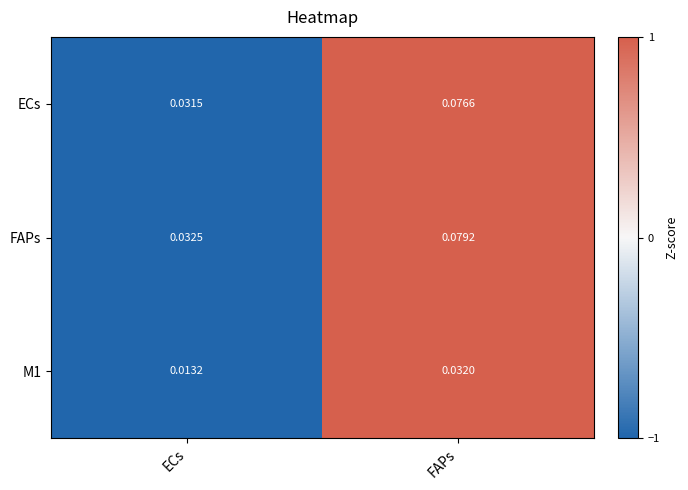

Which series changed the most between ECs and FAPs?

FAPs